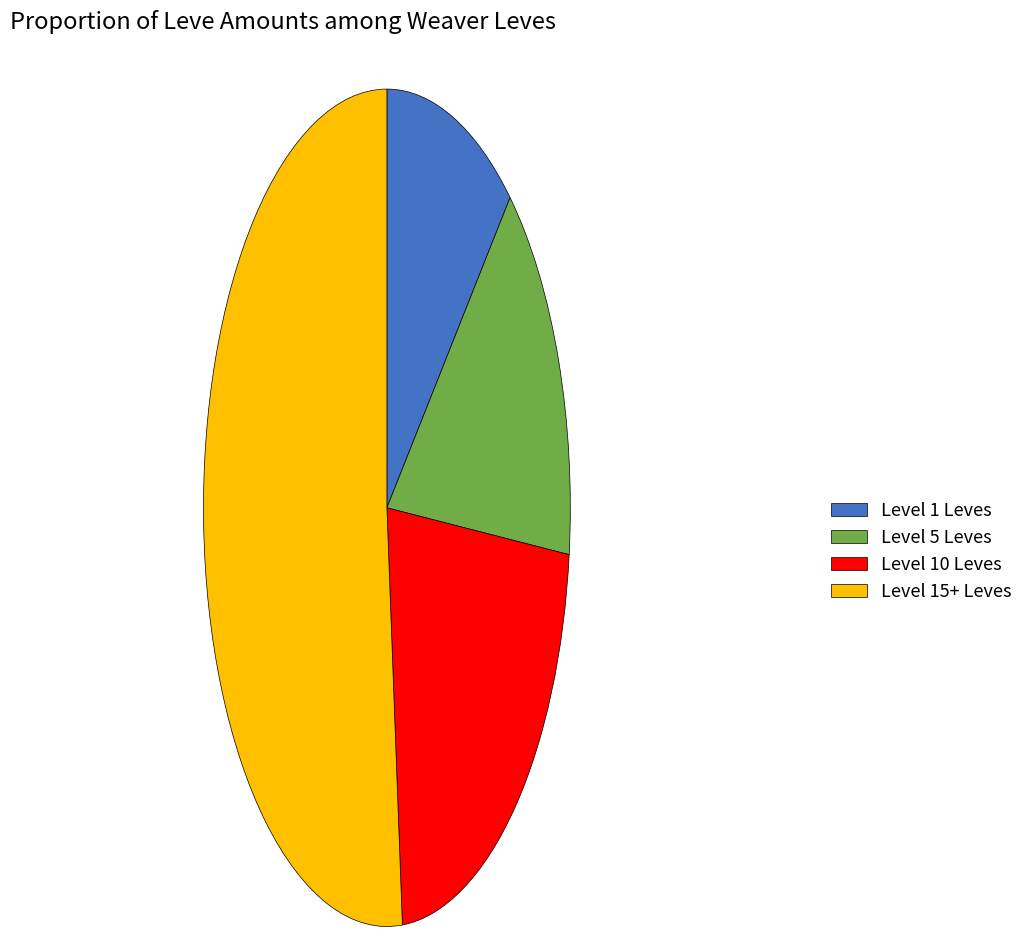

What is the ratio of the value at Level 15+ Leves to the value at Level 5 Leves?

3.4